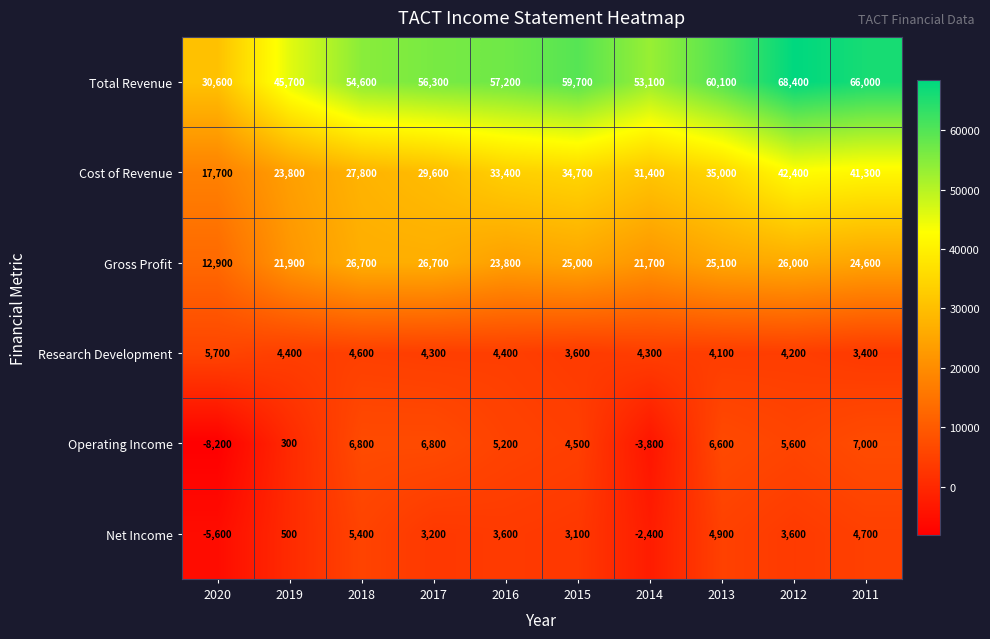

Is it true that Research Development equals 3600 at 2015?

True